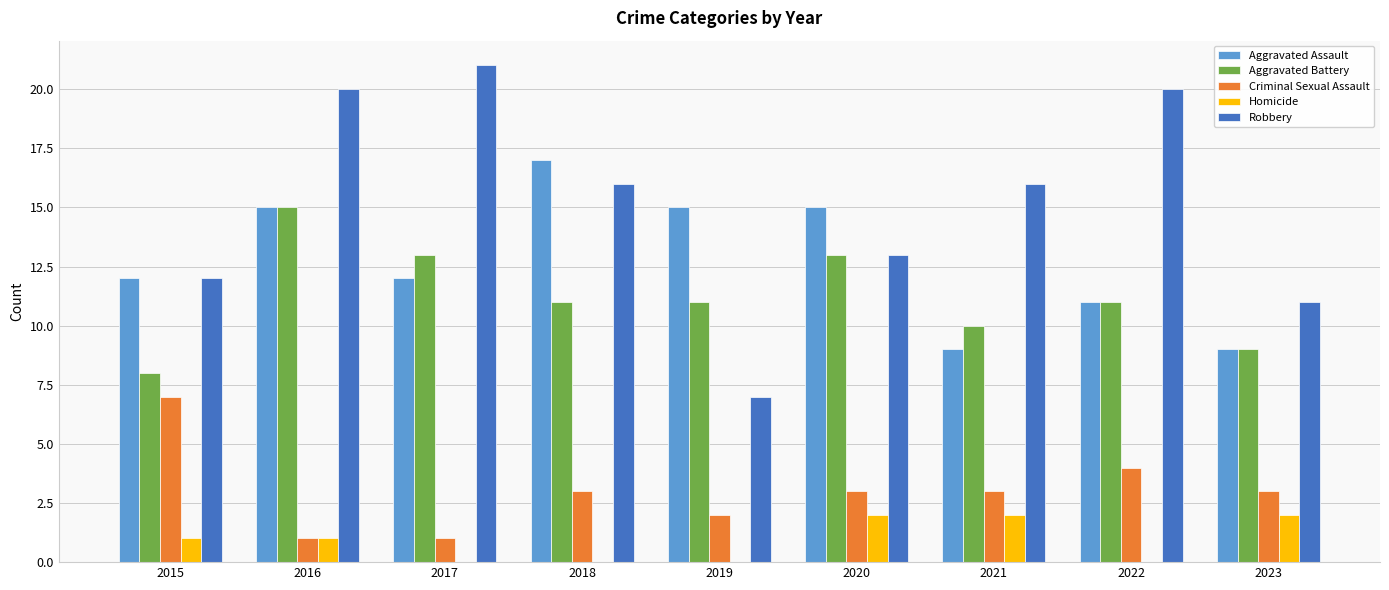

What is the sum of all Criminal Sexual Assault values?

27